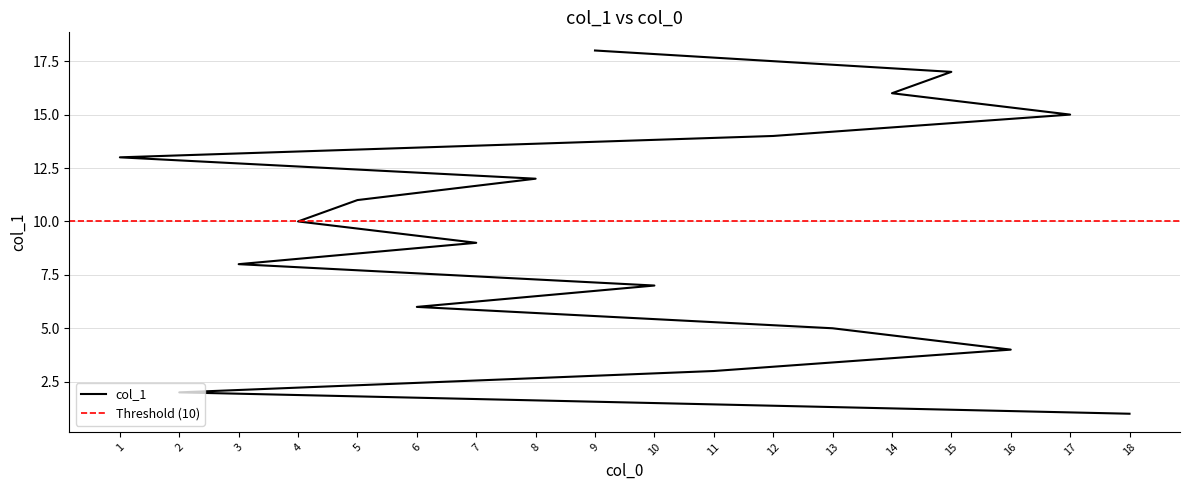

Approximately how many times larger is the value at 9 compared to 2?

9.0